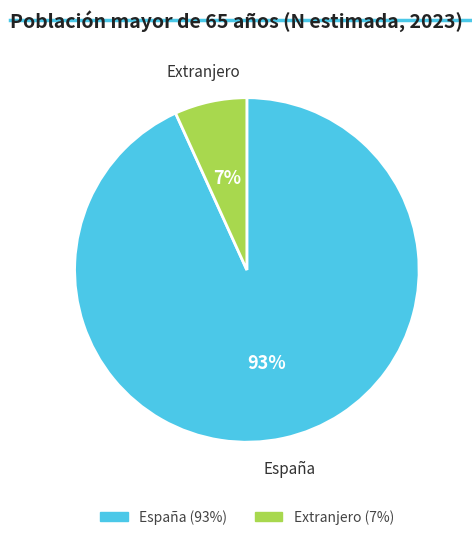

Count the number of slices in the pie.

2